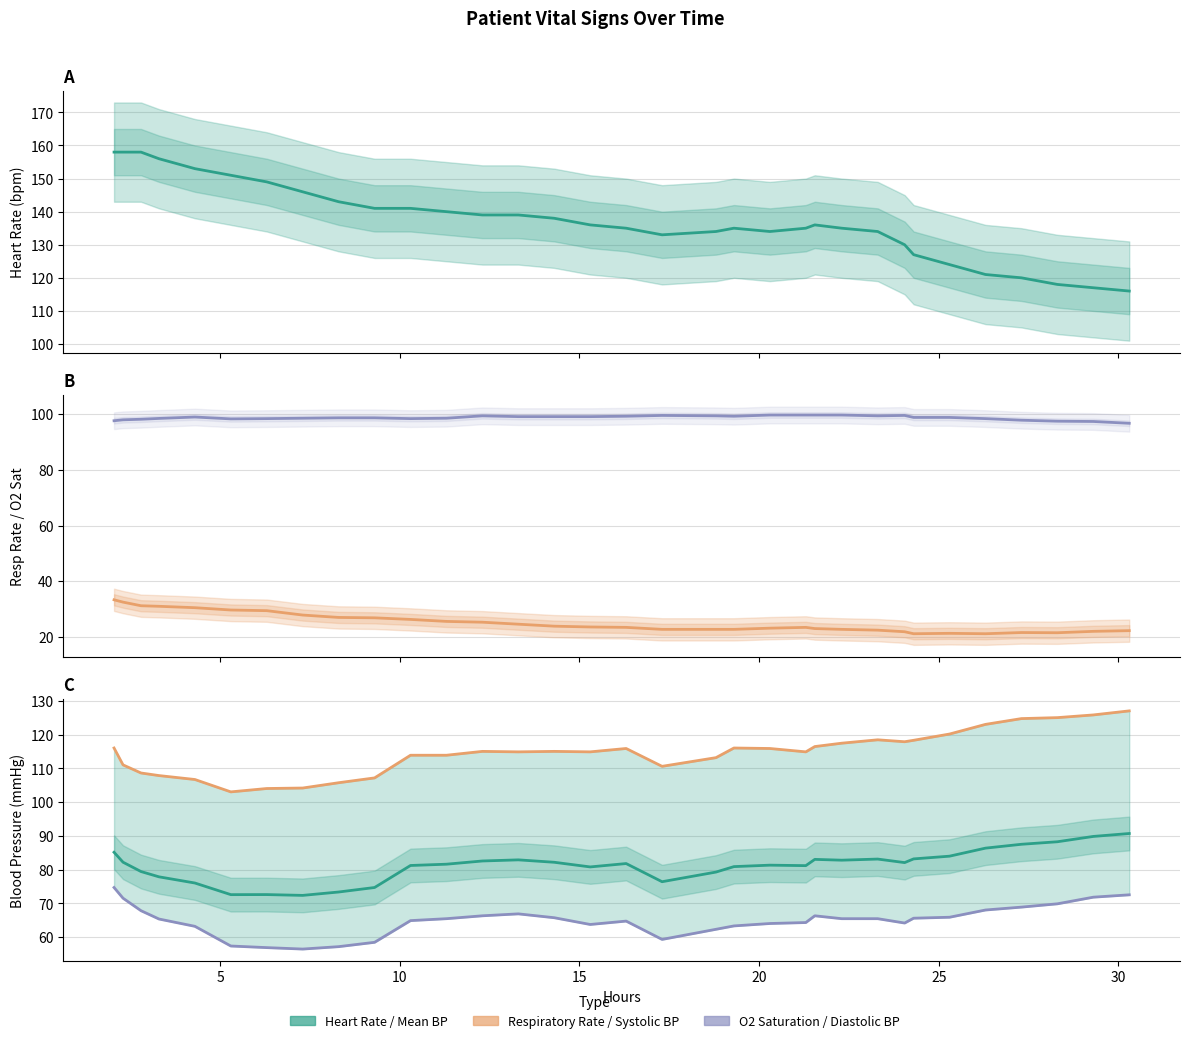

Rank the series by their maximum value, from highest to lowest.

Heart Rate, Systolic BP, O2 Saturation, Mean BP, Diastolic BP, Respiratory Rate